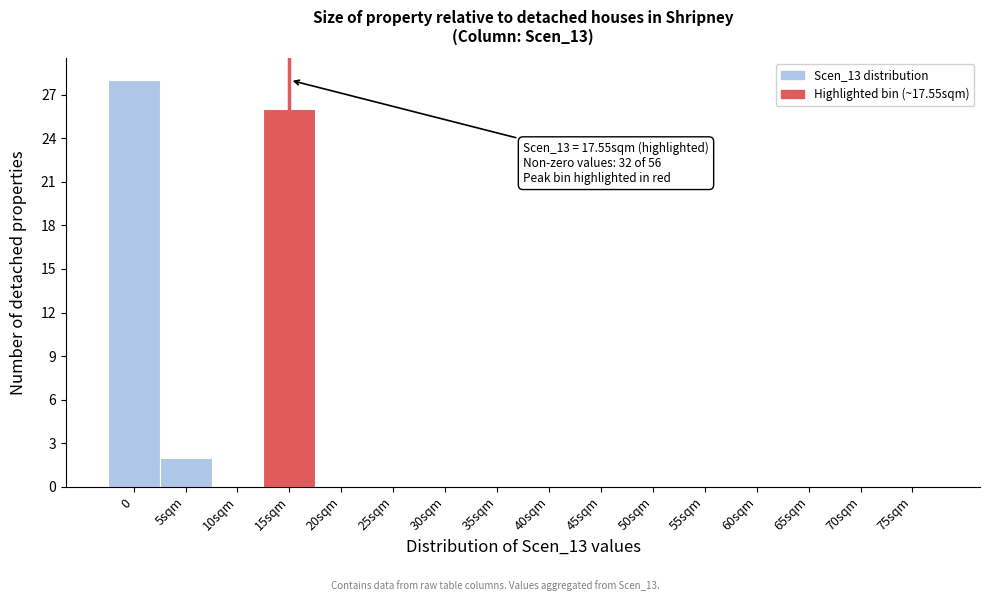

Reading left to right, transcribe all the data shown in this chart.

0=28	5sqm=2	10sqm=0	15sqm=26	20sqm=0	25sqm=0	30sqm=0	35sqm=0	40sqm=0	45sqm=0	50sqm=0	55sqm=0	60sqm=0	65sqm=0	70sqm=0	75sqm=0